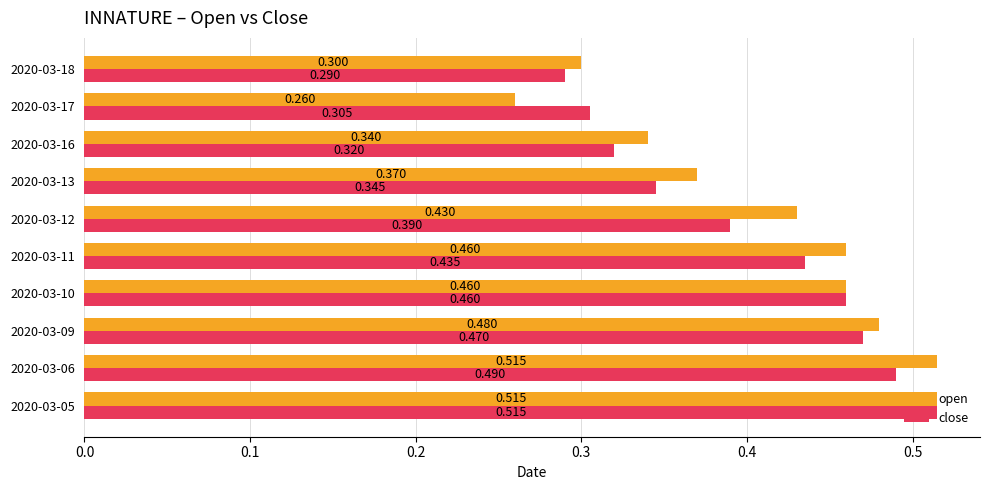

List the series in order of their overall mean, highest first.

open, close